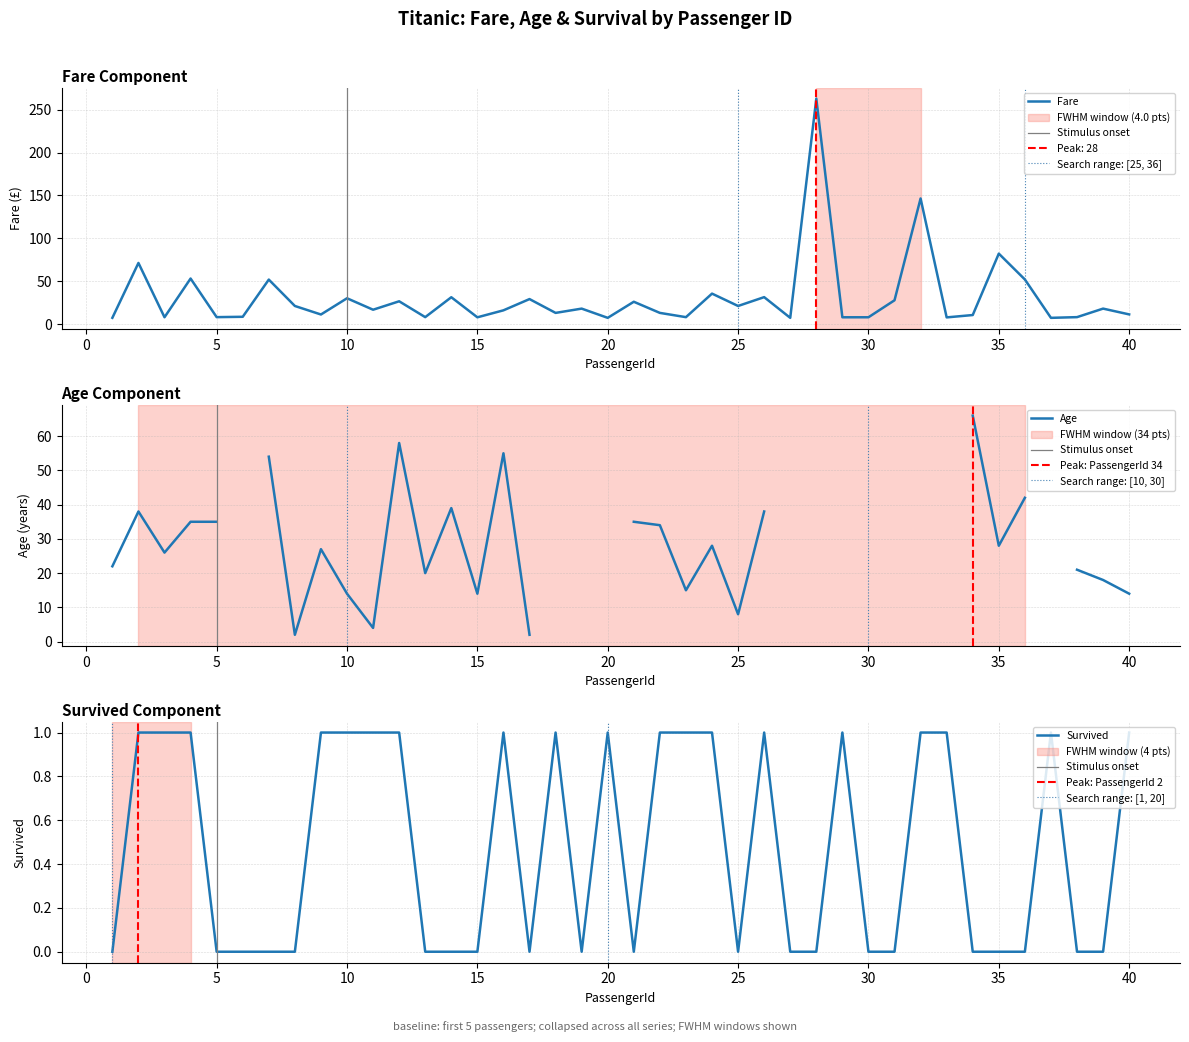

Is it true that Fare equals 30.1 at 10?

True